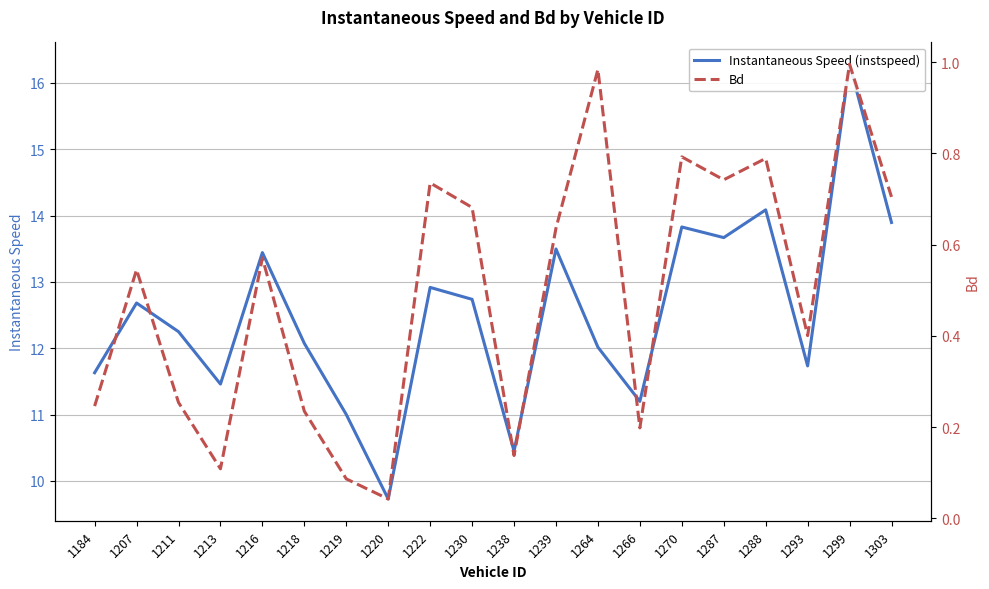

How many lines are shown in the chart?

2